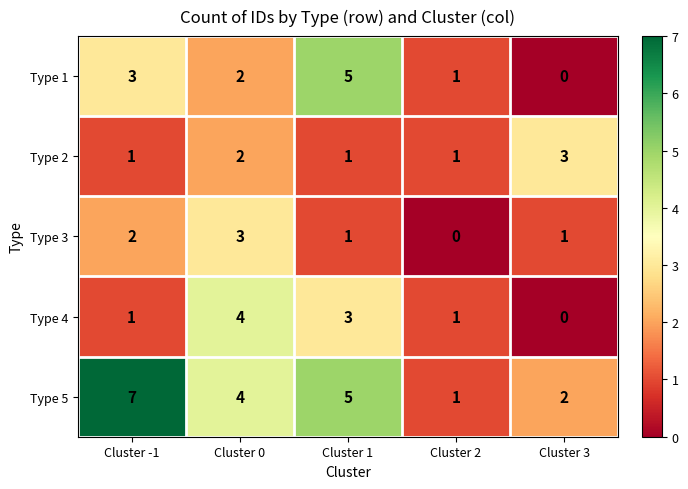

Rank the categories by Type 5 value from lowest to highest.

Cluster 2, Cluster 3, Cluster 0, Cluster 1, Cluster -1